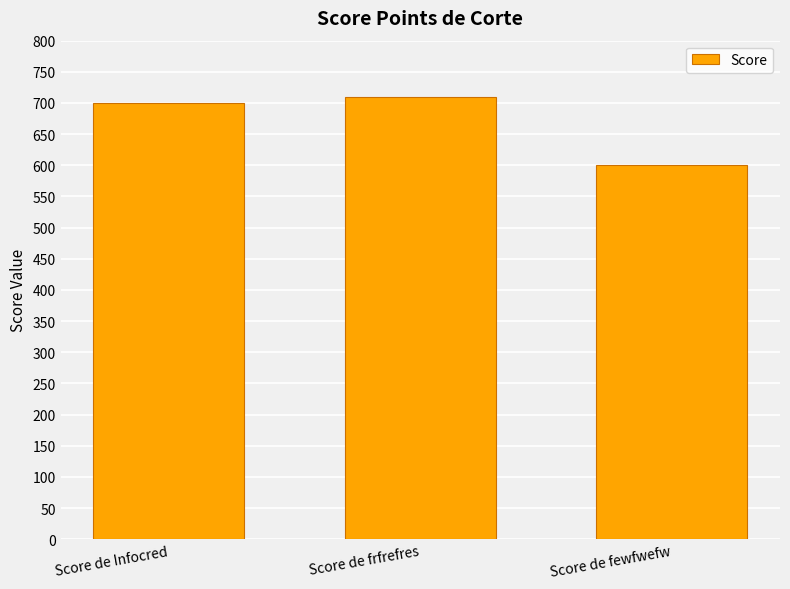

Is it true that the value at Score de fewfwefw is 600?

True